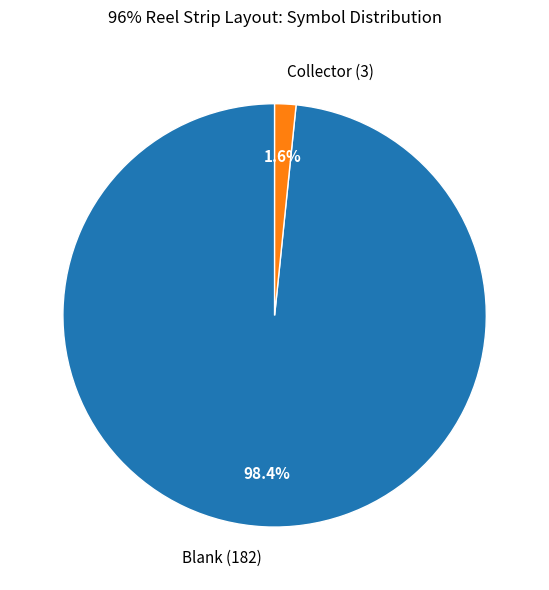

Between Blank (182) and Collector (3), which is larger?

Blank (182)